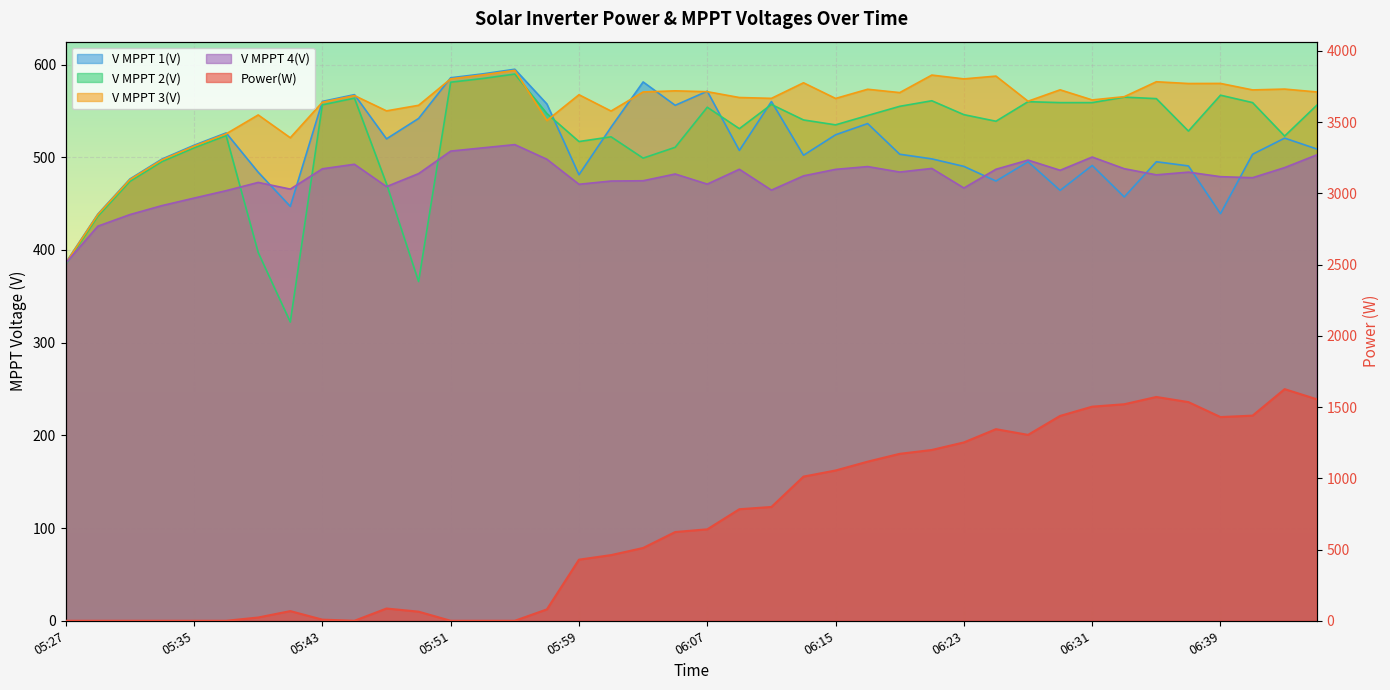

At how many categories does at least one series exceed 1448?

6